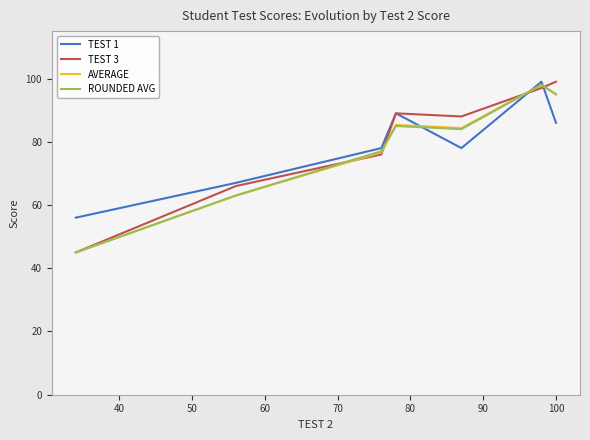

Reading left to right, what are all the values shown in this chart?

TEST 1: 56.0	67.0	78.0	89.0	78.0	99.0	86.0
TEST 3: 45.0	66.0	76.0	89.0	88.0	97.0	99.0
AVERAGE: 45.0	63.0	76.7	85.3	84.3	98.0	95.0
ROUNDED AVG: 45.0	63.0	77.0	85.0	84.0	98.0	95.0